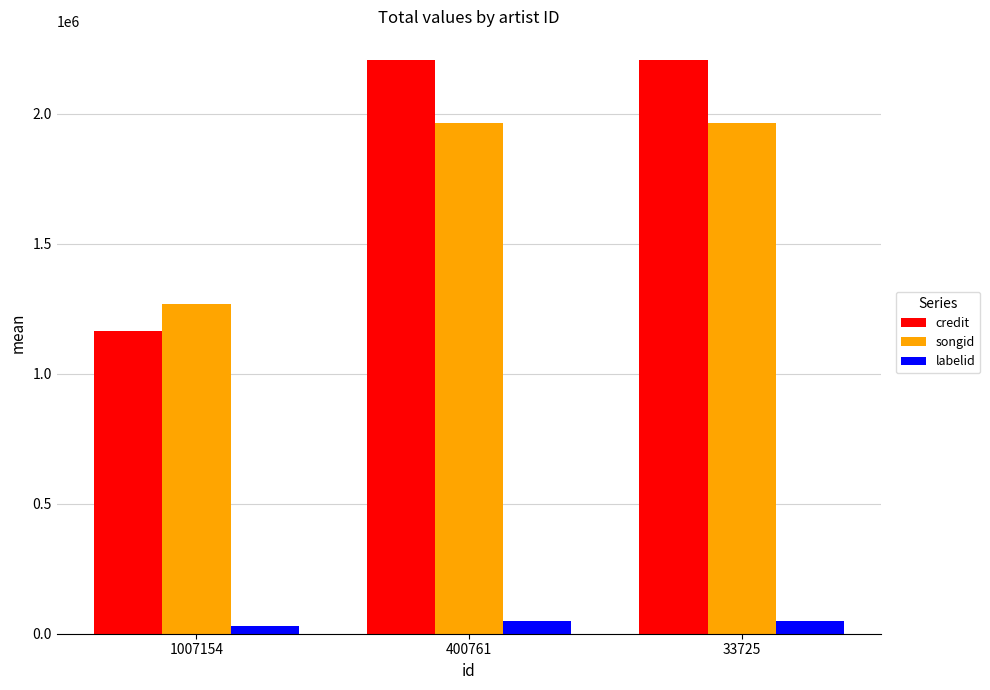

How many groups of bars are there?

3